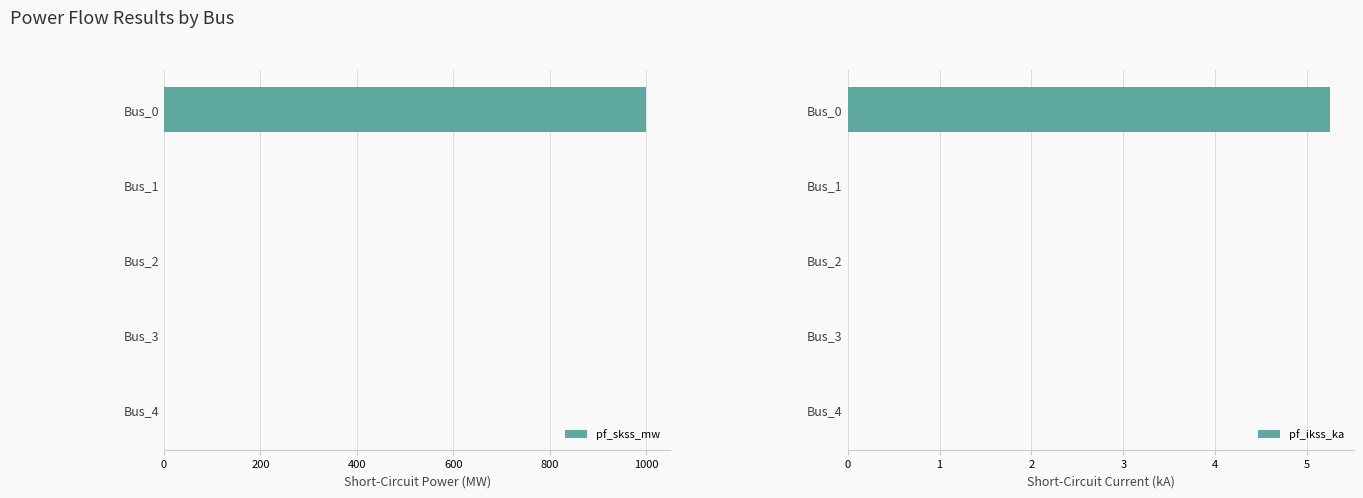

What is the maximum value for pf_skss_mw?

1000.0